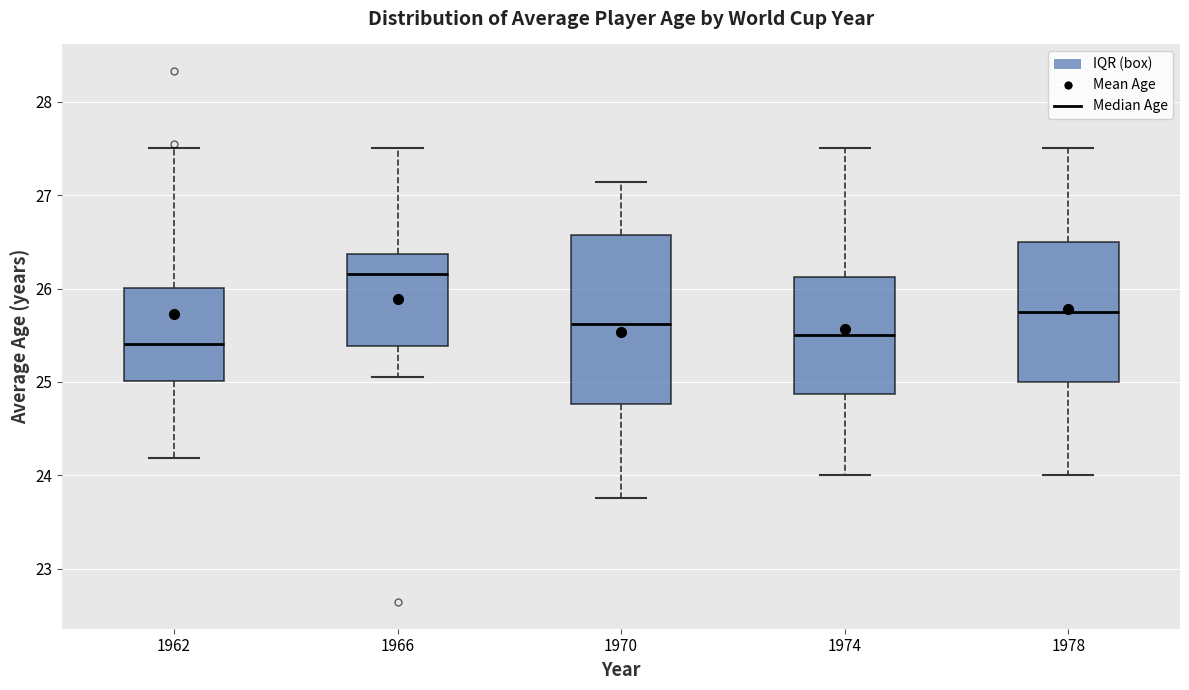

Which box's median line is the highest?

1966